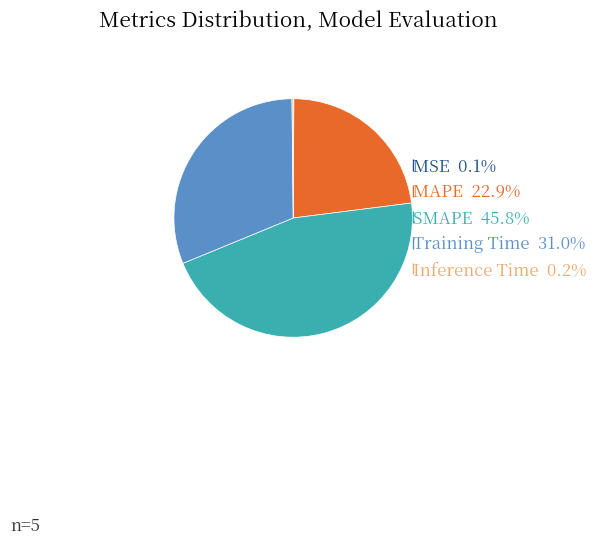

Approximately how many times larger is the value at SMAPE compared to Training Time?

1.5